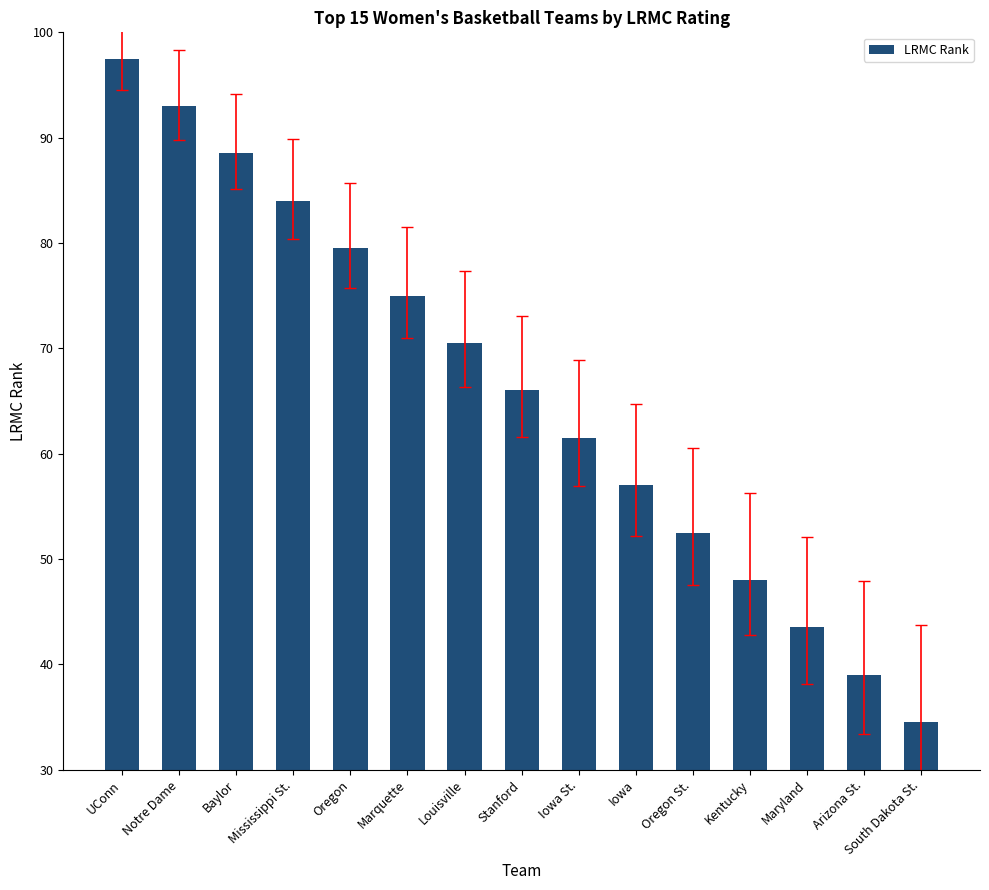

What is the change in value from Marquette to Arizona St.?

-36.0